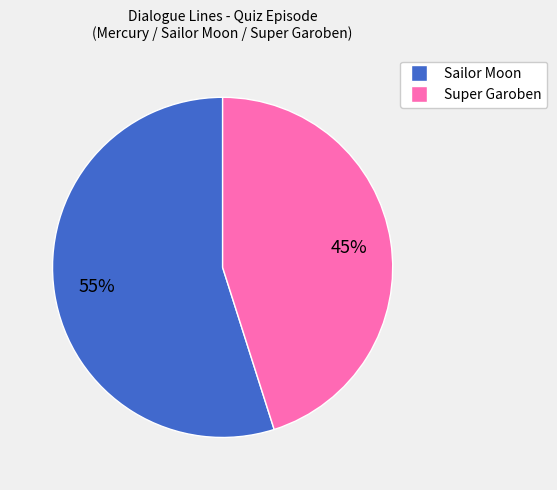

To the nearest percent, what is the average slice percentage?

50%